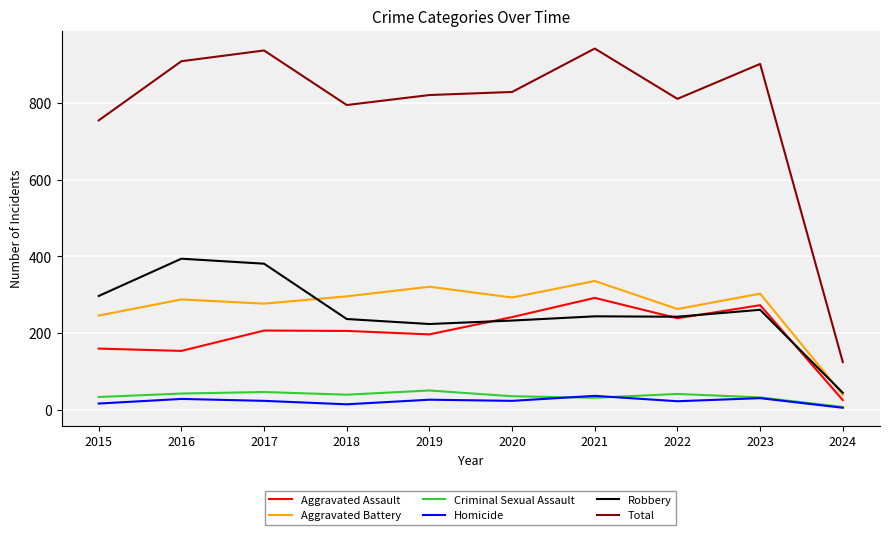

True or false: Criminal Sexual Assault and Robbery cross at least once.

False